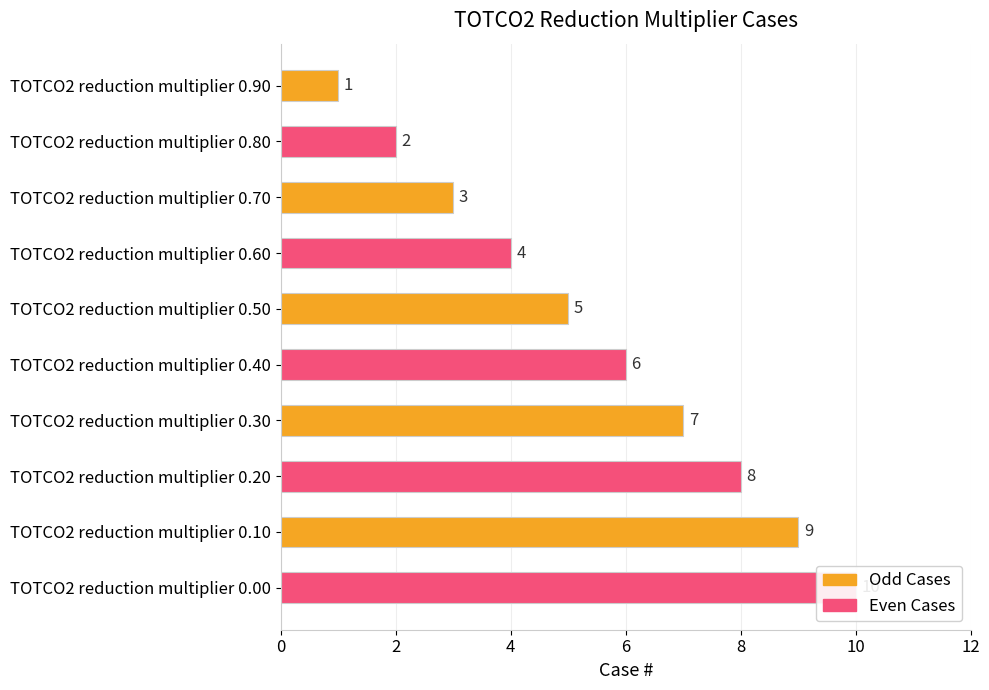

How many bars are there in total?

10